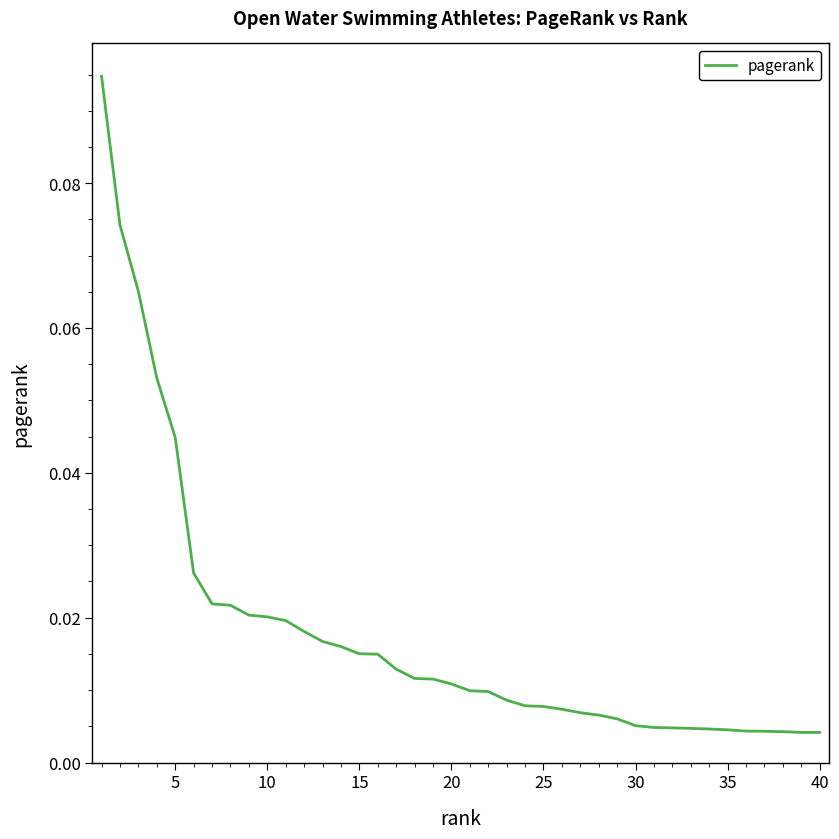

Between 40 and 25, which is larger?

25